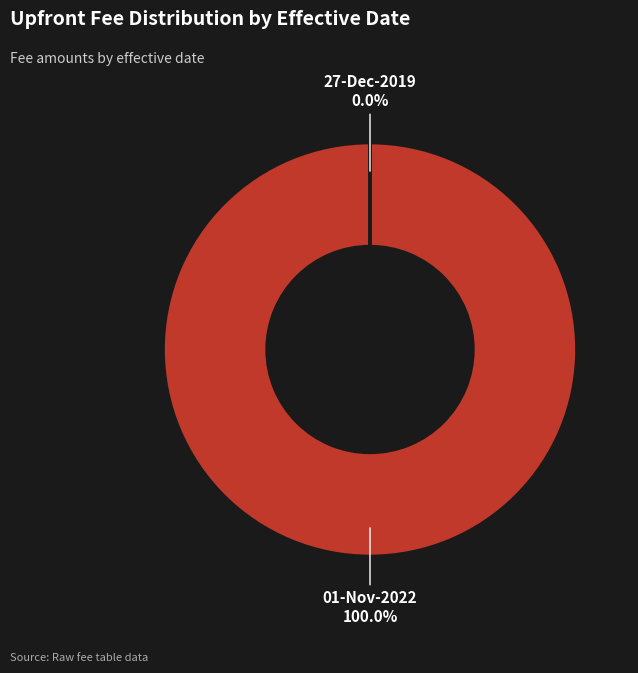

Combined, what portion of the pie is 01-Nov-2022 and 27-Dec-2019?

100.0%